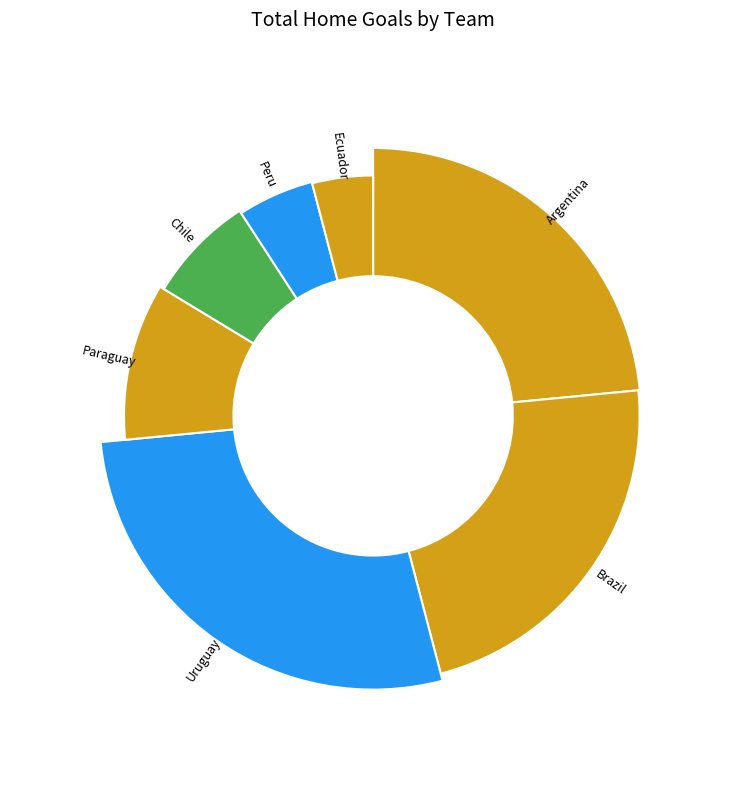

Which has a higher value, Uruguay or Peru?

Uruguay